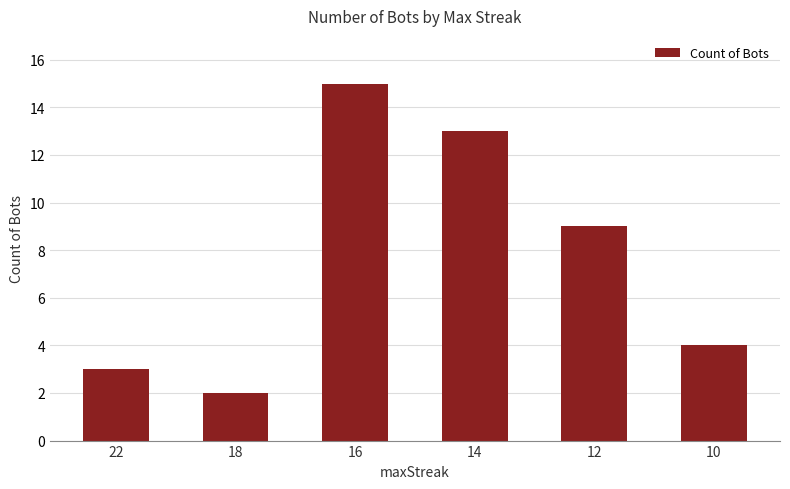

Does the chart contain stacked bars?

No